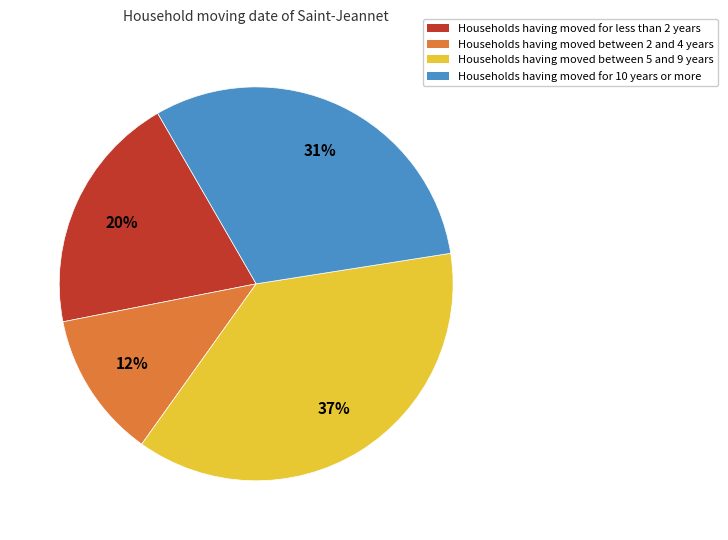

Does any single category account for the majority?

No